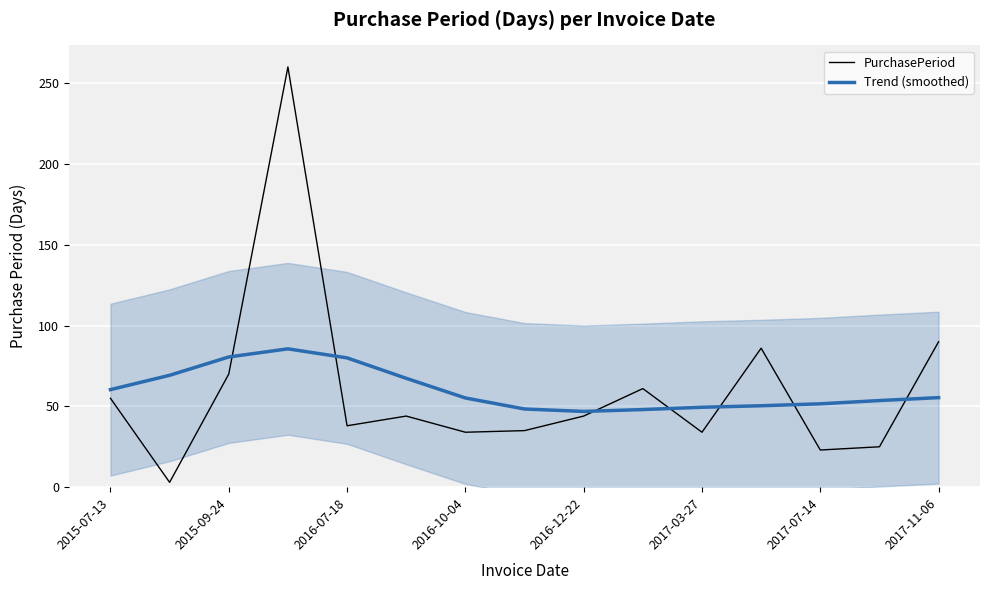

At which label is PurchasePeriod closest to 131?

2017-11-06